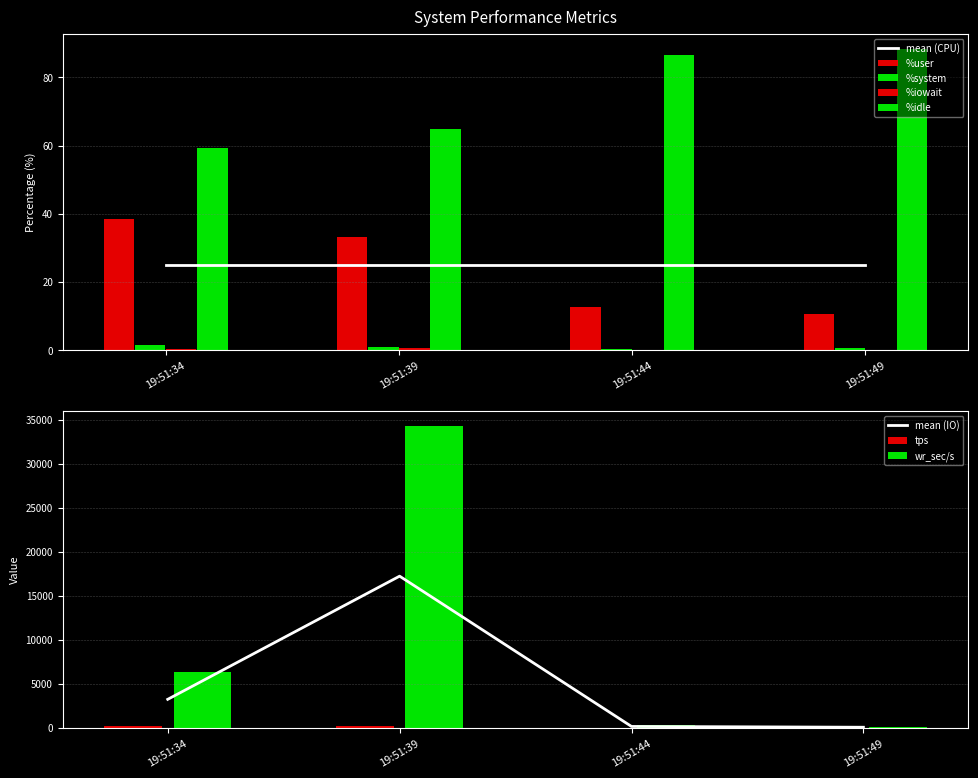

At 19:51:34, list the series in order from largest to smallest.

wr_sec/s, tps, %idle, %user, %system, %iowait